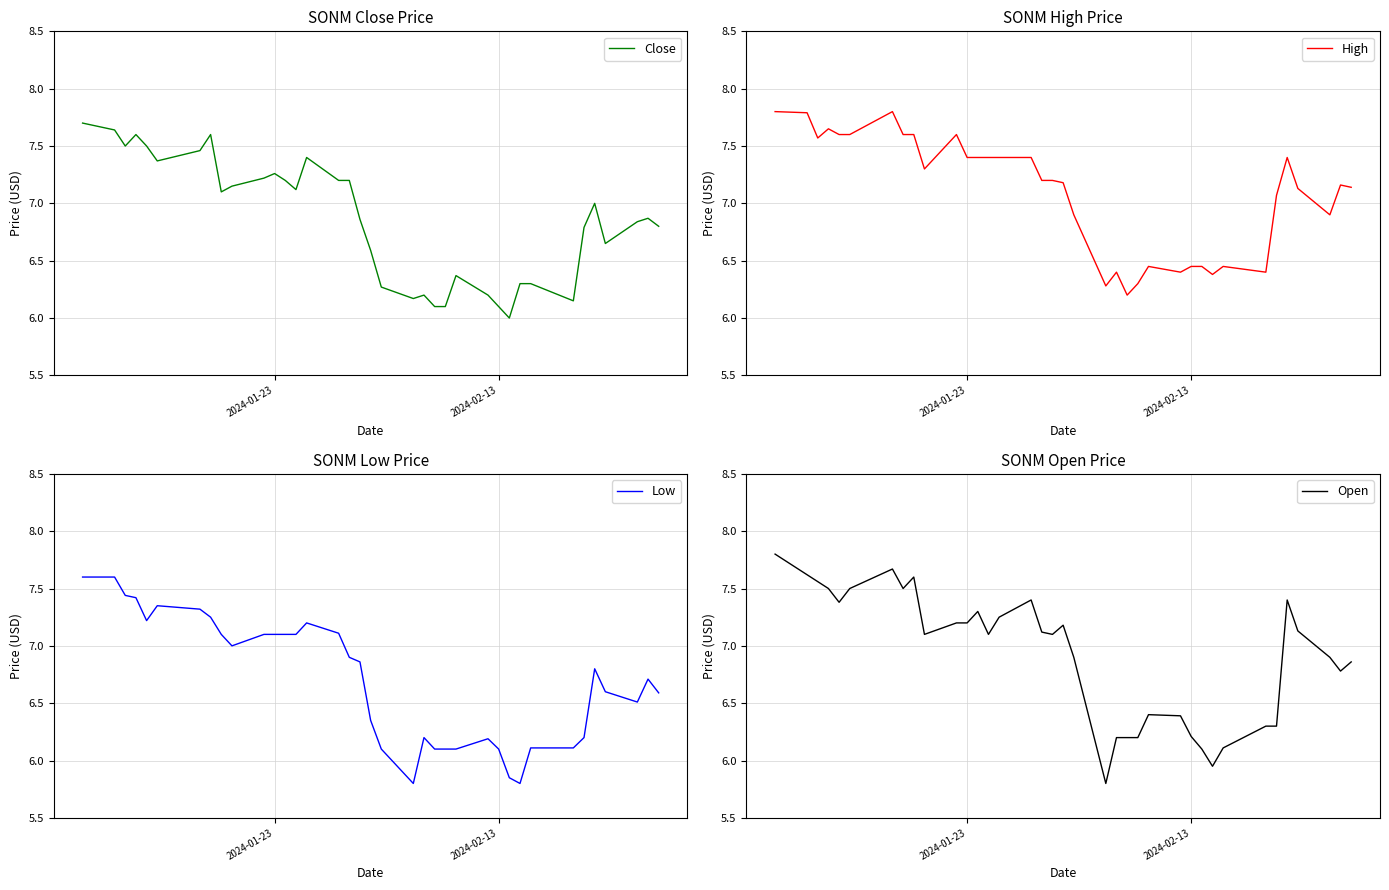

Reading right to left, transcribe all the data shown in this chart.

Close: 6.8	6.9	6.8	6.7	7.0	6.8	6.2	6.3	6.3	6.0	6.1	6.2	6.4	6.1	6.1	6.2	6.2	6.3	6.6	6.9	7.2	7.2	7.4	7.1	7.2	7.3	7.2	7.2	7.1	7.6	7.5	7.4	7.5	7.6	7.5	7.6	7.7
High: 7.1	7.2	6.9	7.1	7.4	7.1	6.4	6.4	6.4	6.4	6.4	6.4	6.4	6.3	6.2	6.4	6.3	6.9	7.2	7.2	7.2	7.4	7.4	7.4	7.4	7.4	7.6	7.3	7.6	7.6	7.8	7.6	7.6	7.7	7.6	7.8	7.8
Low: 6.6	6.7	6.5	6.6	6.8	6.2	6.1	6.1	5.8	5.8	6.1	6.2	6.1	6.1	6.1	6.2	5.8	6.1	6.3	6.9	6.9	7.1	7.2	7.1	7.1	7.1	7.1	7.0	7.1	7.2	7.3	7.3	7.2	7.4	7.4	7.6	7.6
Open: 6.9	6.8	6.9	7.1	7.4	6.3	6.3	6.1	5.9	6.1	6.2	6.4	6.4	6.2	6.2	6.2	5.8	6.9	7.2	7.1	7.1	7.4	7.2	7.1	7.3	7.2	7.2	7.1	7.6	7.5	7.7	7.5	7.4	7.5	7.6	7.6	7.8